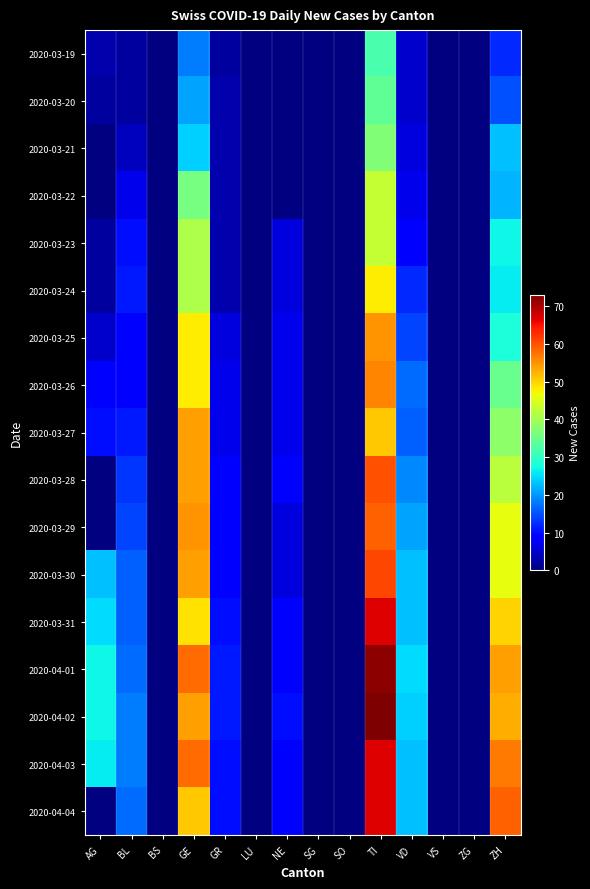

List the series in order of their peak value, highest first.

2020-03-21, 2020-03-22, 2020-04-02, 2020-04-03, 2020-04-04, 2020-04-01, 2020-03-31, 2020-03-26, 2020-03-25, 2020-03-27, 2020-03-24, 2020-03-23, 2020-03-20, 2020-03-19, 2020-03-28, 2020-03-29, 2020-03-30